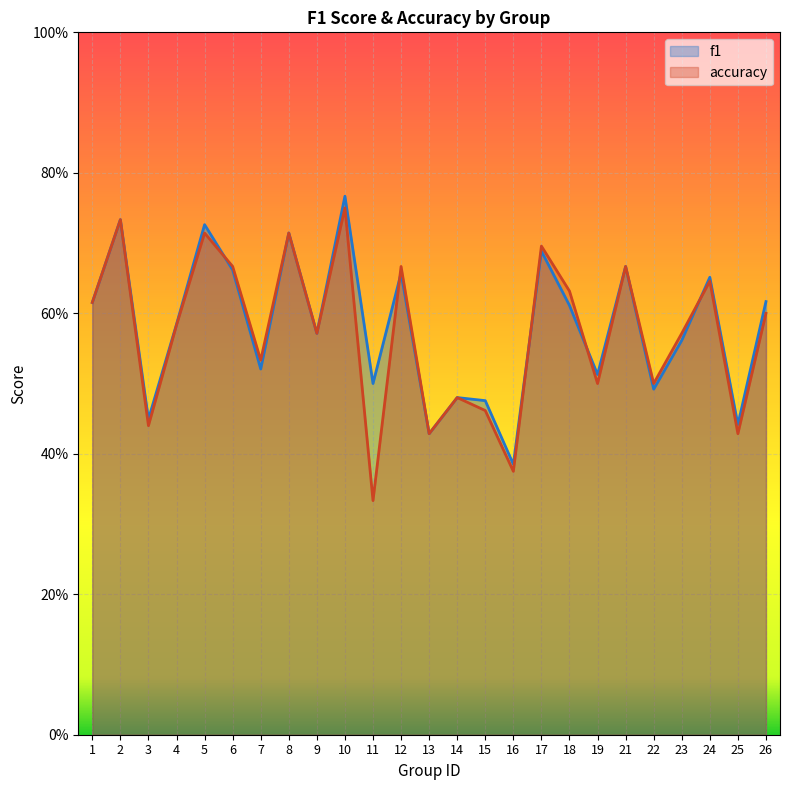

At which category does accuracy reach its first local peak?

2